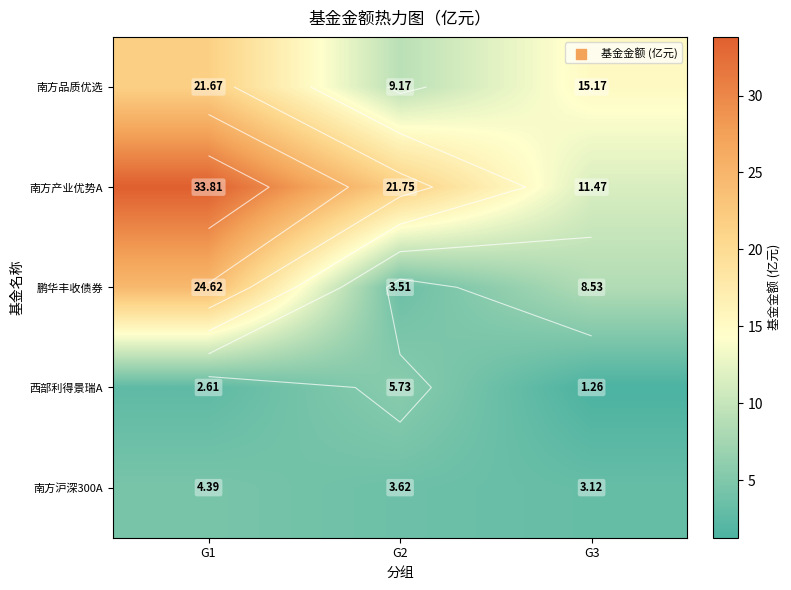

At which label is 南方沪深300A closest to 3?

G3